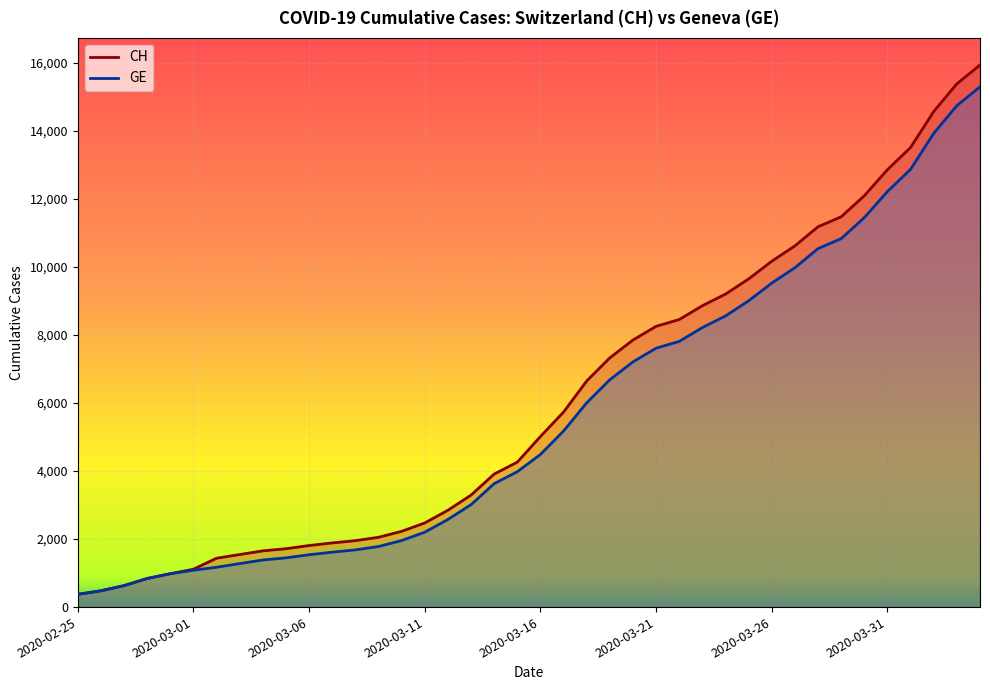

What is the greatest value displayed?

15926